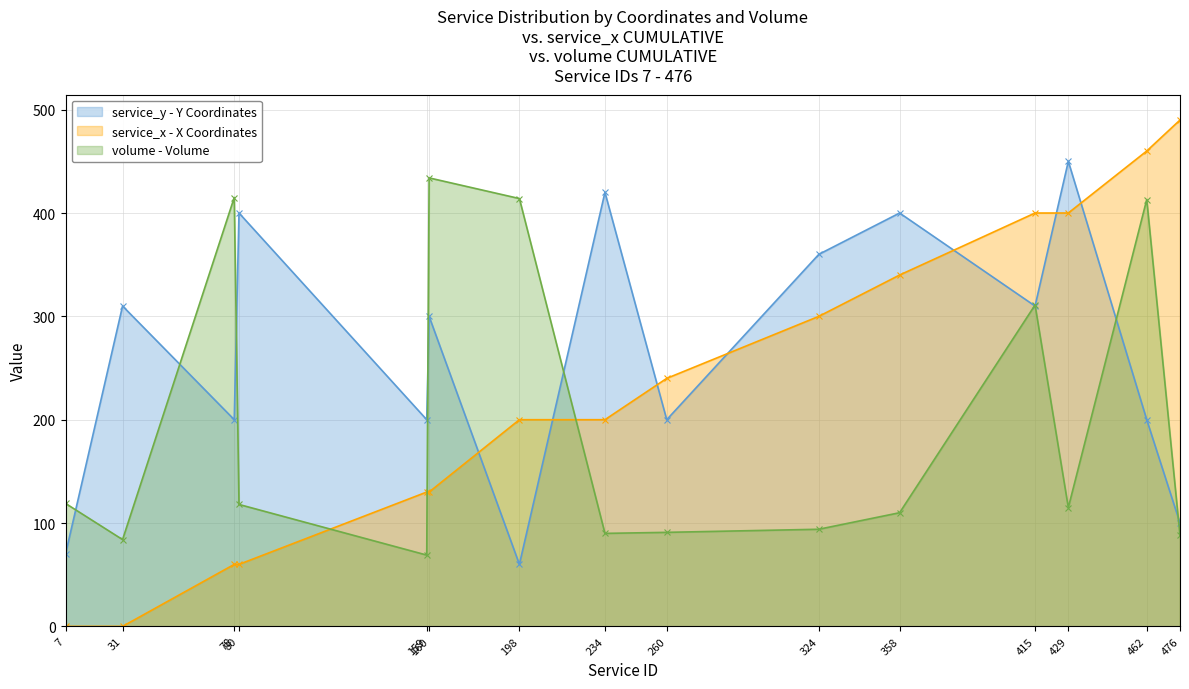

How many values in service_x are above zero?

13